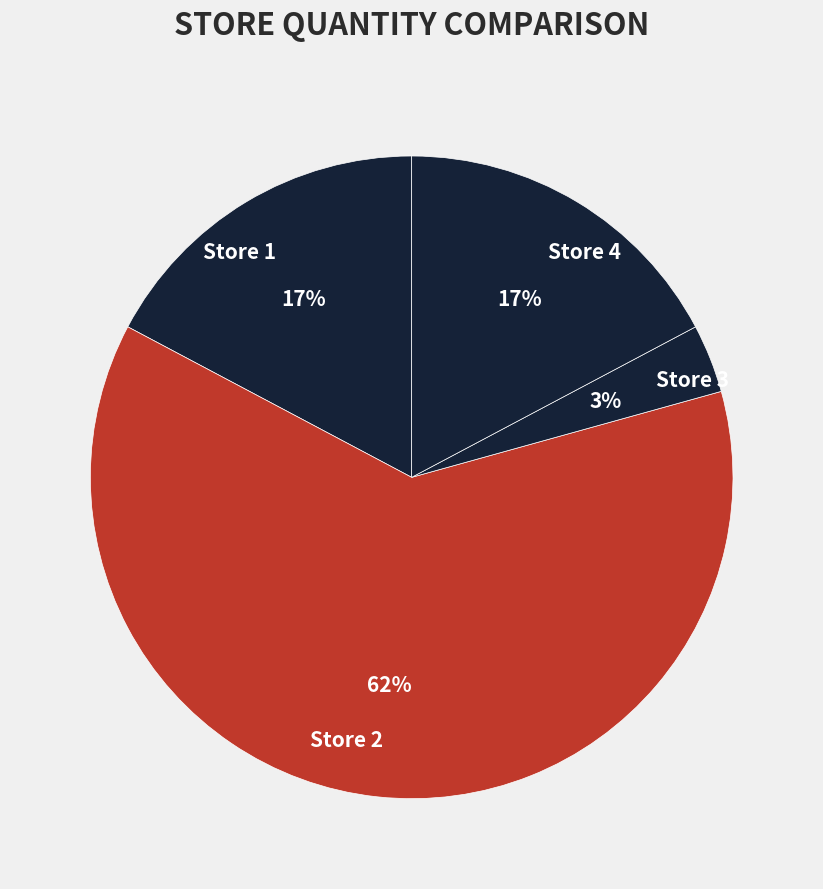

Which has a higher value, Store 2 or Store 4?

Store 2